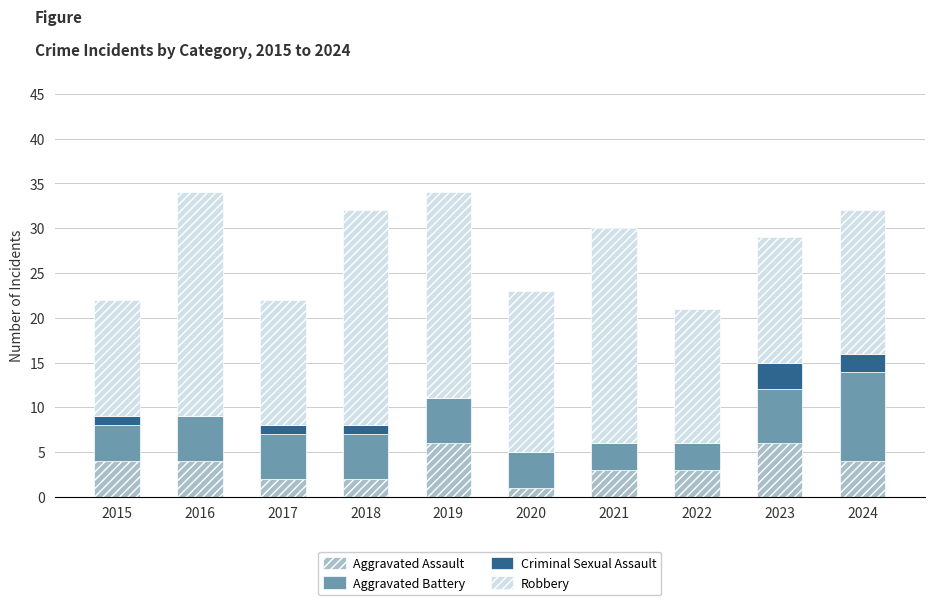

Does the chart contain stacked bars?

Yes